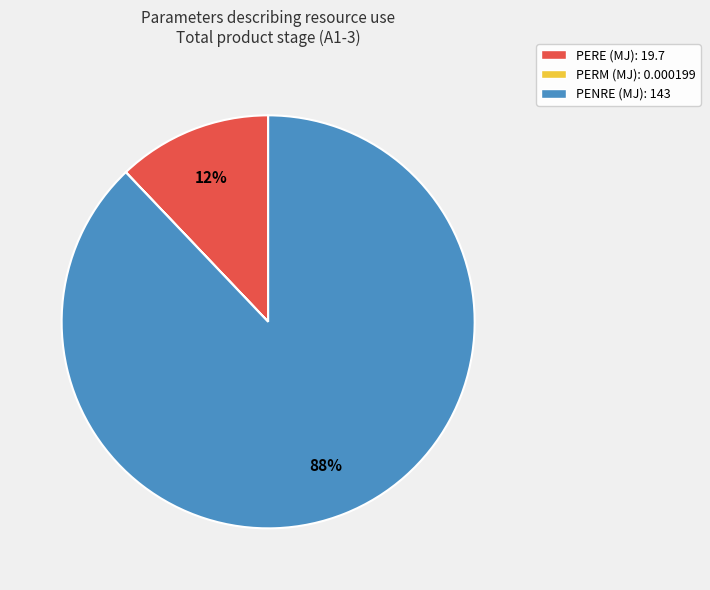

Does any single category account for the majority?

Yes